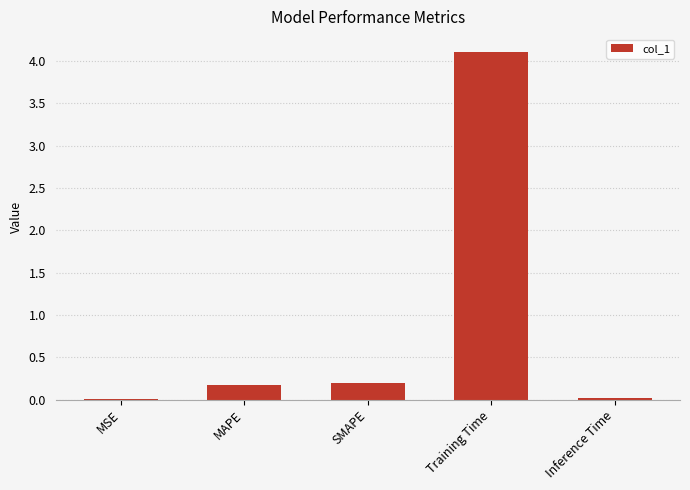

What is the maximum value shown in the chart?

4.1